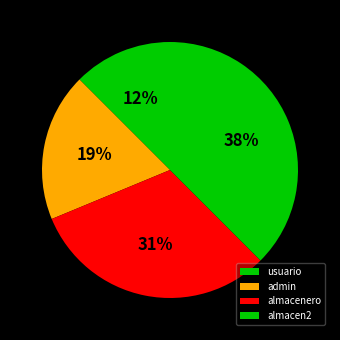

Which has a higher value, almacen2 or usuario?

almacen2